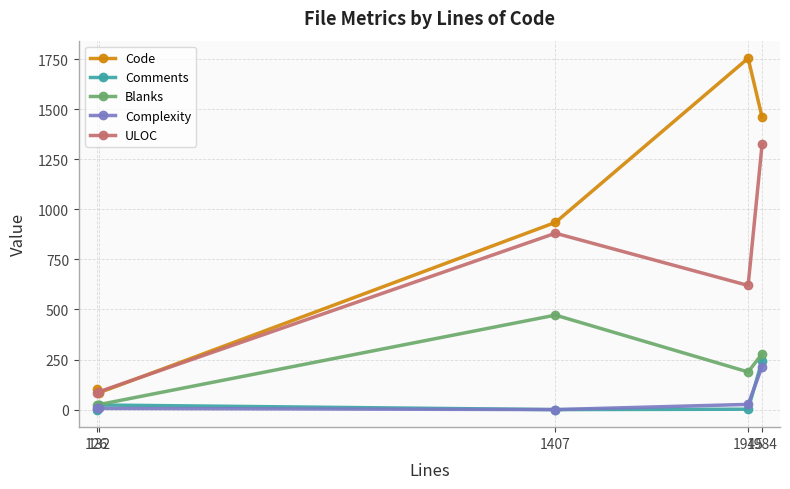

True or false: Code has more than 1 interior local peaks.

False